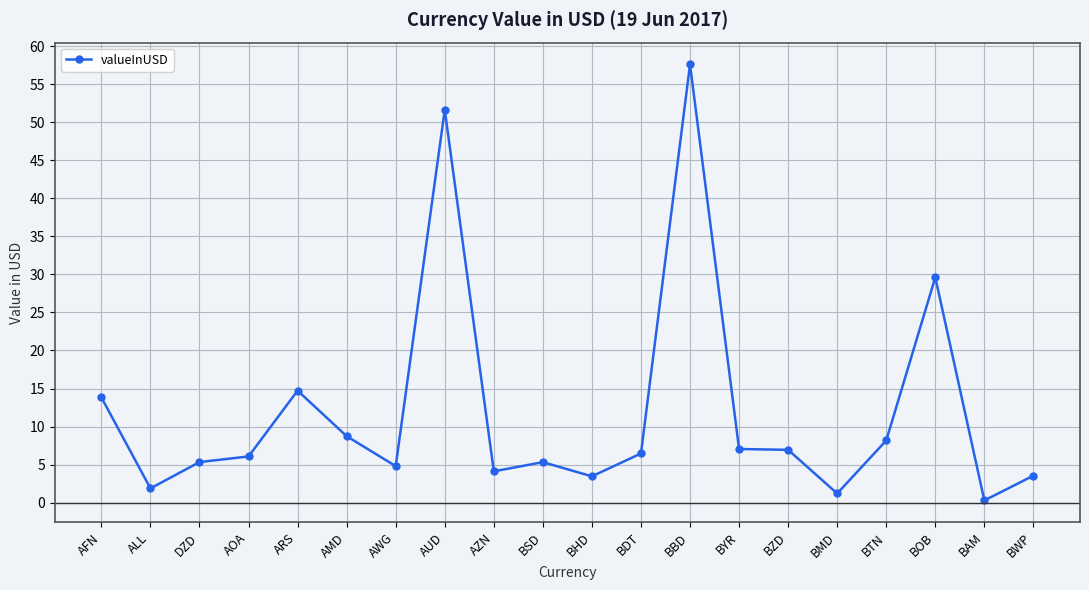

True or false: the data shows 4.1 at AZN.

True